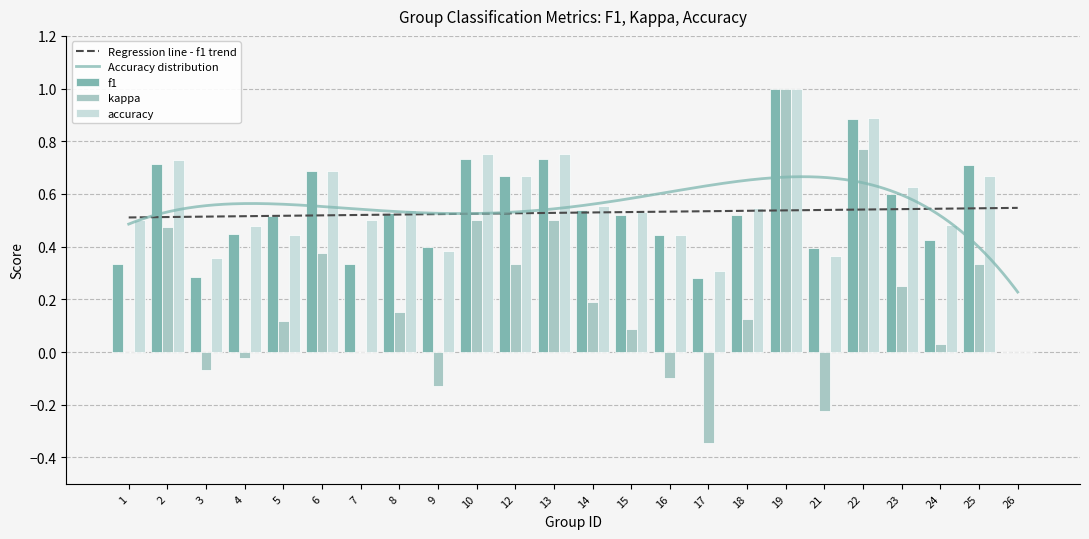

Which series has the largest range (max minus min)?

kappa